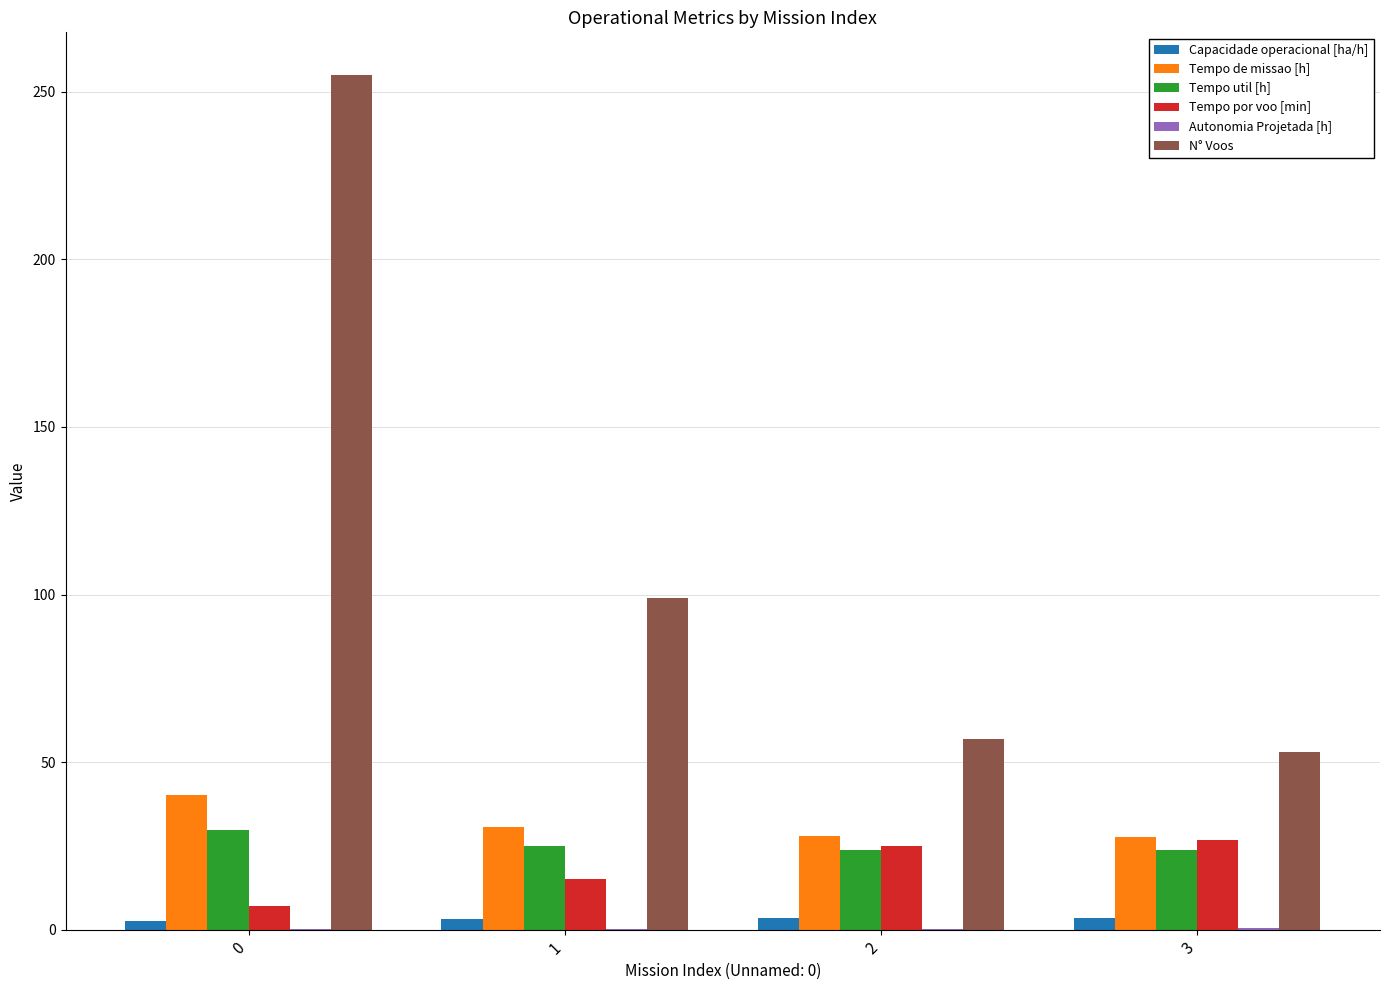

Between 0 and 2, which series saw the biggest shift?

N° Voos